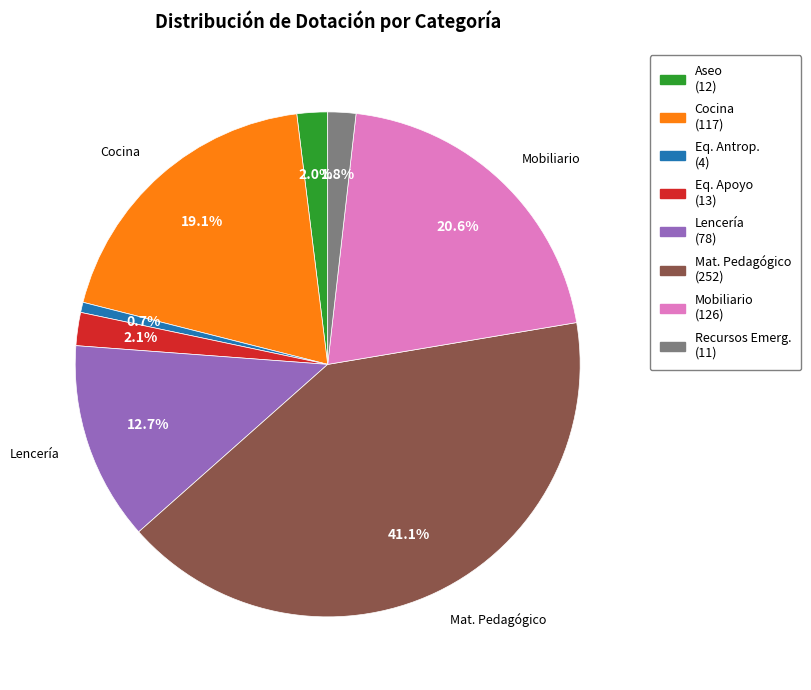

To the nearest percent, what is the average slice percentage?

12%